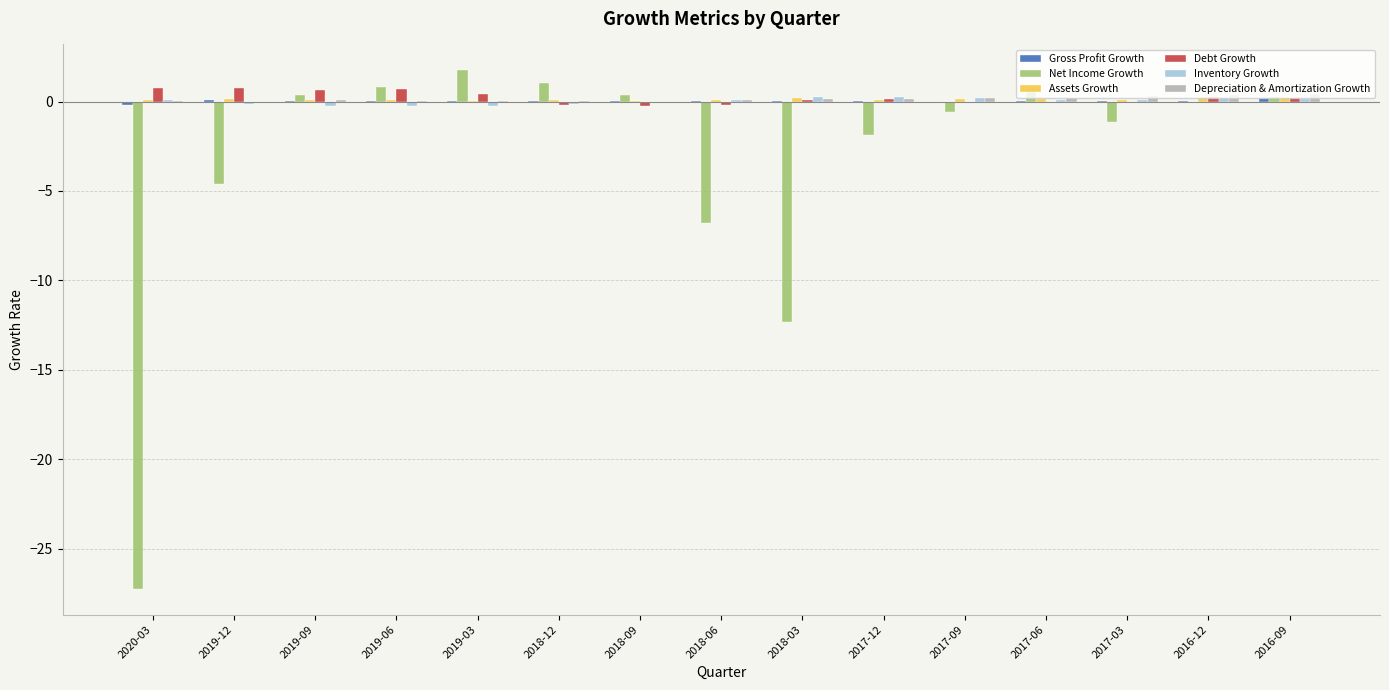

Which label corresponds to the largest value in the chart?

2019-03